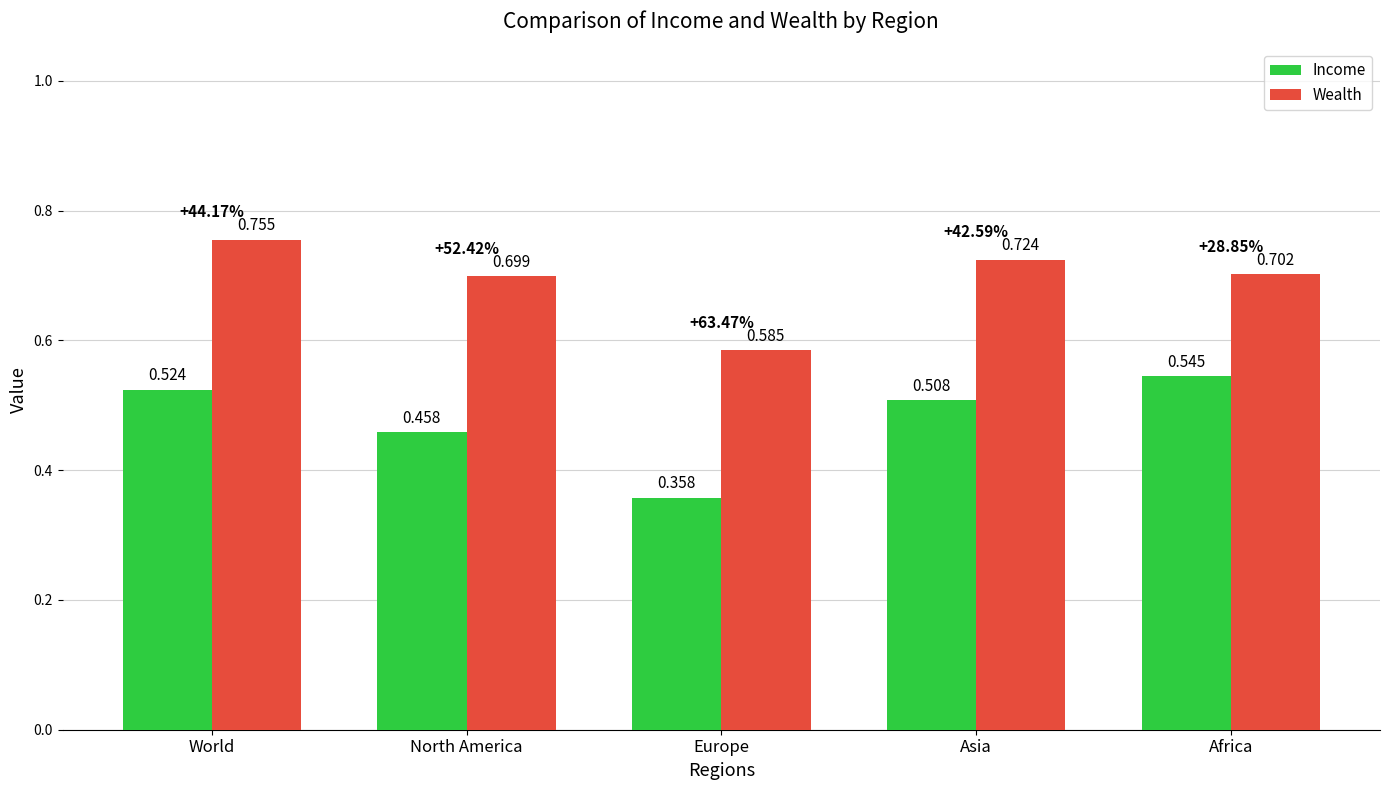

Which category has the highest value in the Wealth series?

World